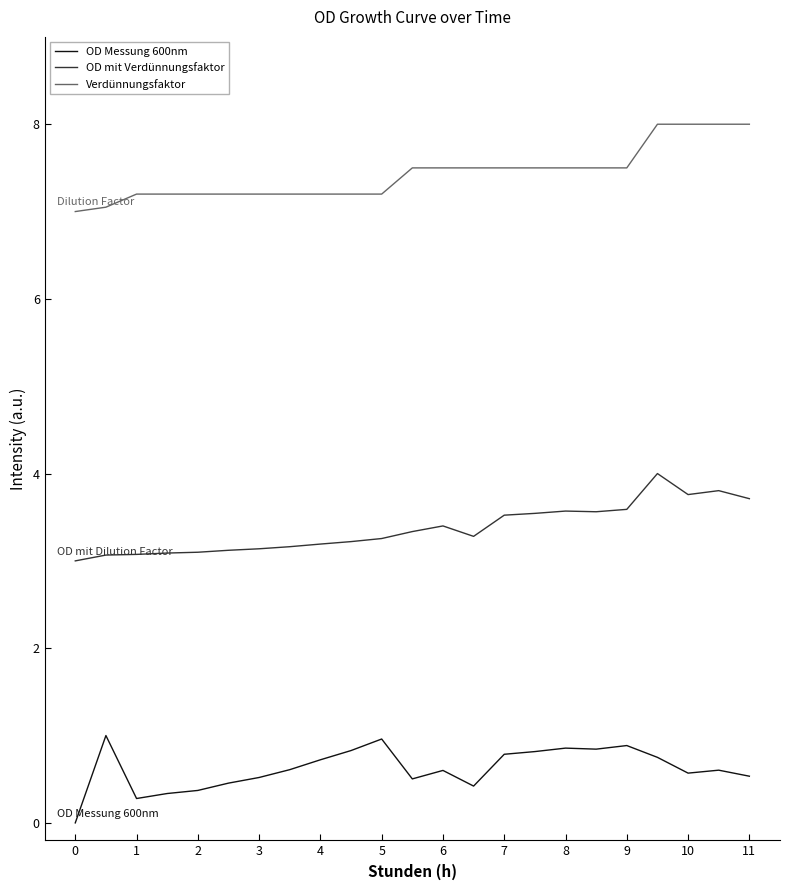

How many categories are shown in the chart?

23